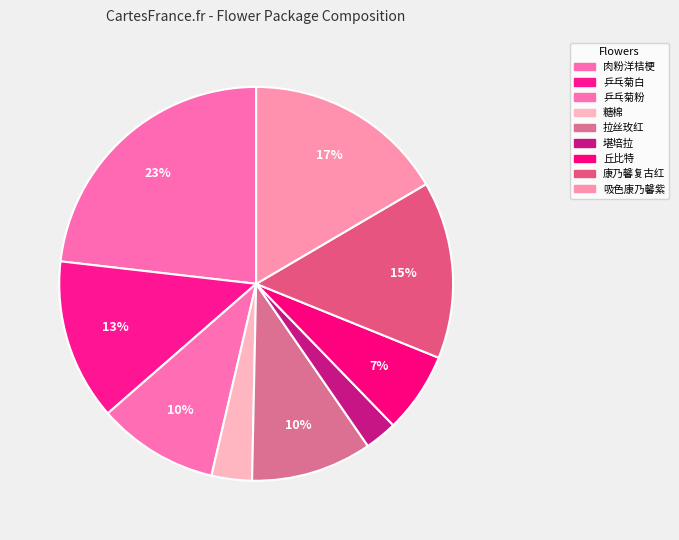

Which category has the smallest portion of the pie?

堪培拉